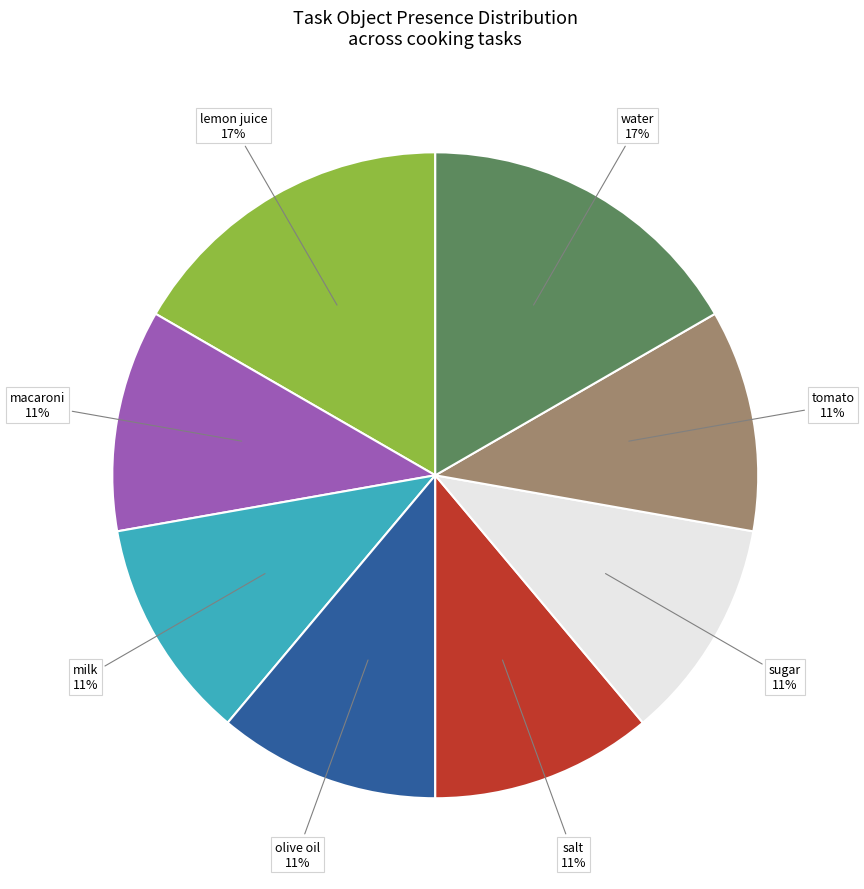

To the nearest percent, what is the difference between the largest and smallest slice percentages?

6%